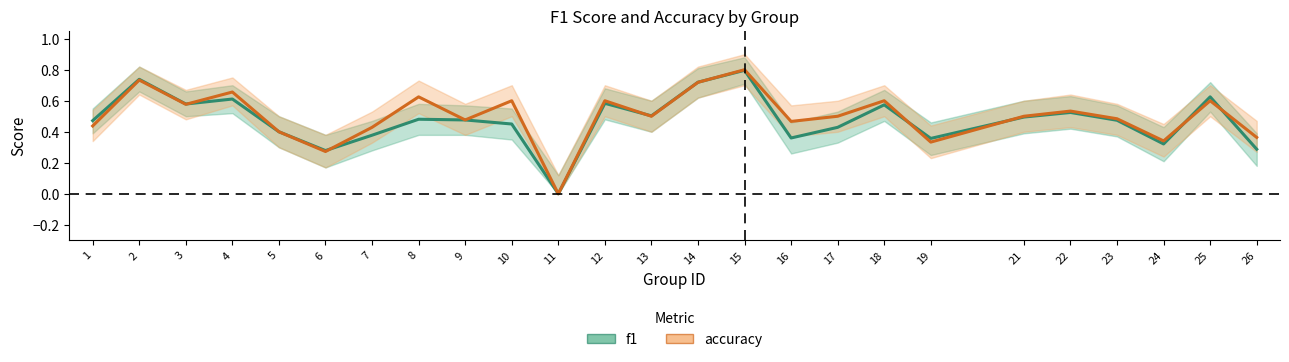

How many interior local valleys does the f1 series have?

7